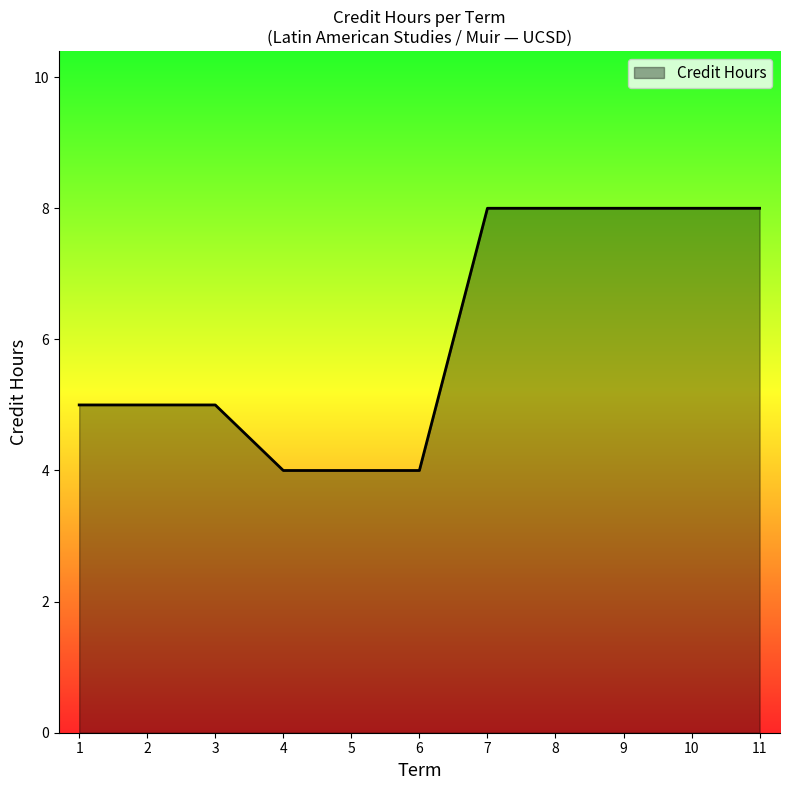

What is the ratio of the value at 2 to the value at 9?

0.6